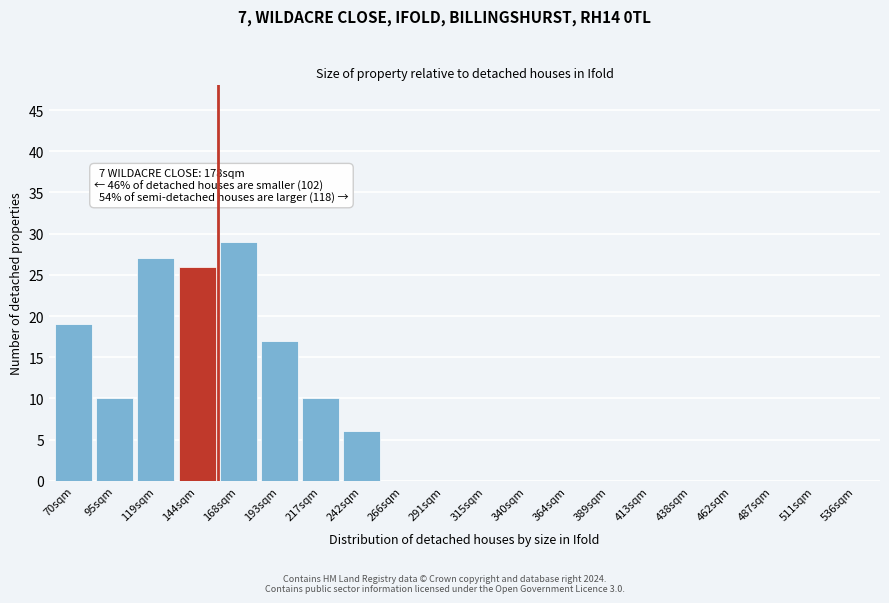

Reading left to right, extract all data points from this chart.

70sqm=19	95sqm=10	119sqm=27	144sqm=26	168sqm=29	193sqm=17	217sqm=10	242sqm=6	266sqm=0	291sqm=0	315sqm=0	340sqm=0	364sqm=0	389sqm=0	413sqm=0	438sqm=0	462sqm=0	487sqm=0	511sqm=0	536sqm=0